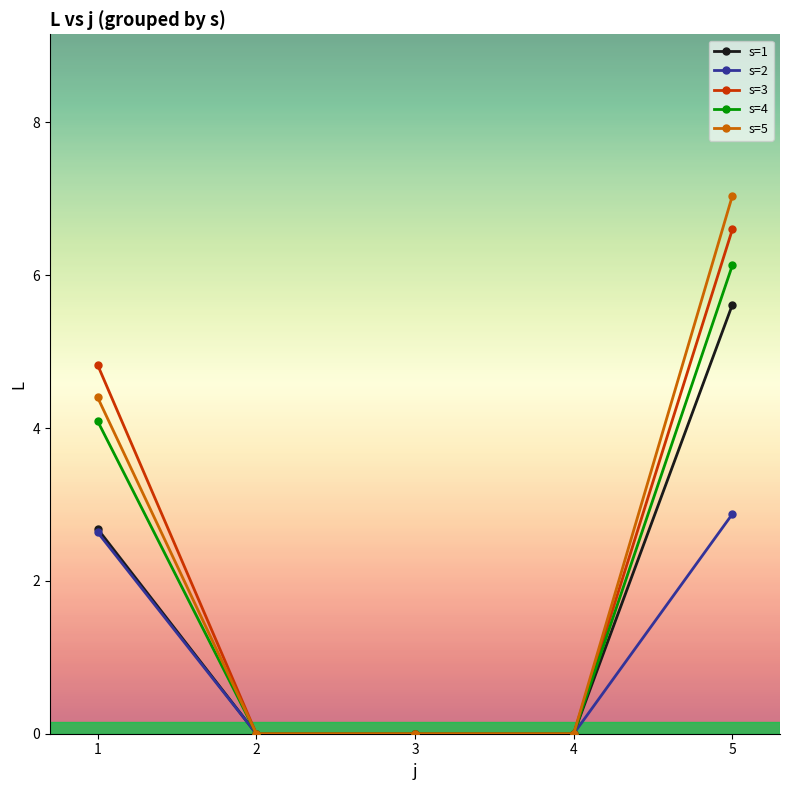

Rank the series at 5 from lowest to highest value.

s=2, s=1, s=4, s=3, s=5